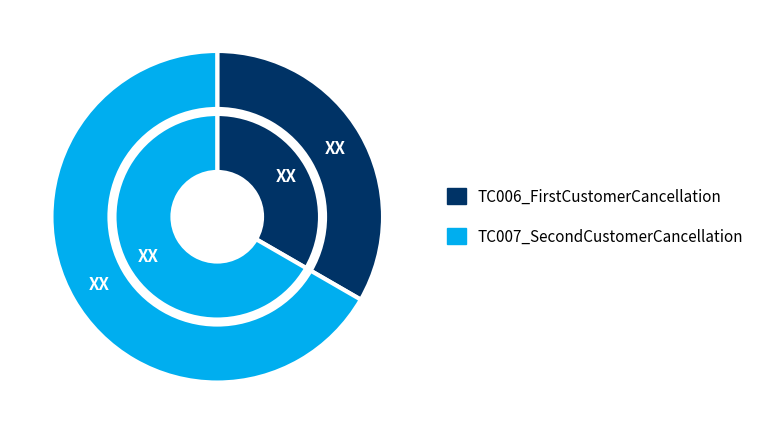

Which category has the biggest portion of the pie?

TC007_SecondCustomerCancellation